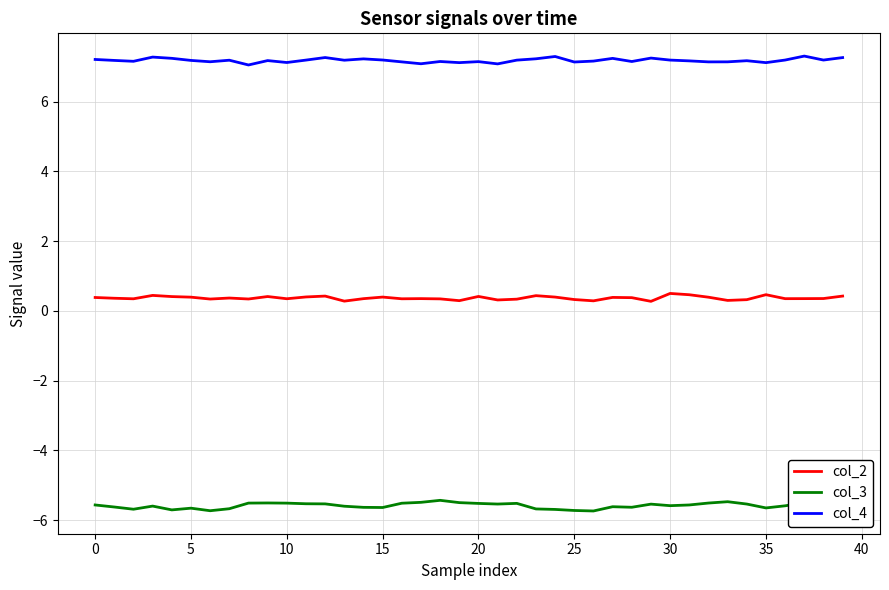

Does the chart have visible grid lines?

Yes